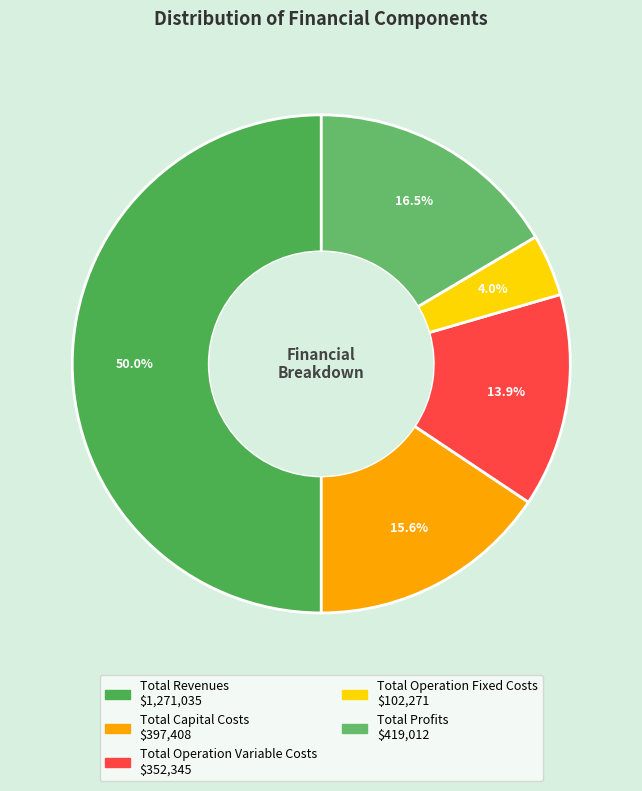

What percentage is NOT represented by Total Operation Variable Costs?

86.1%